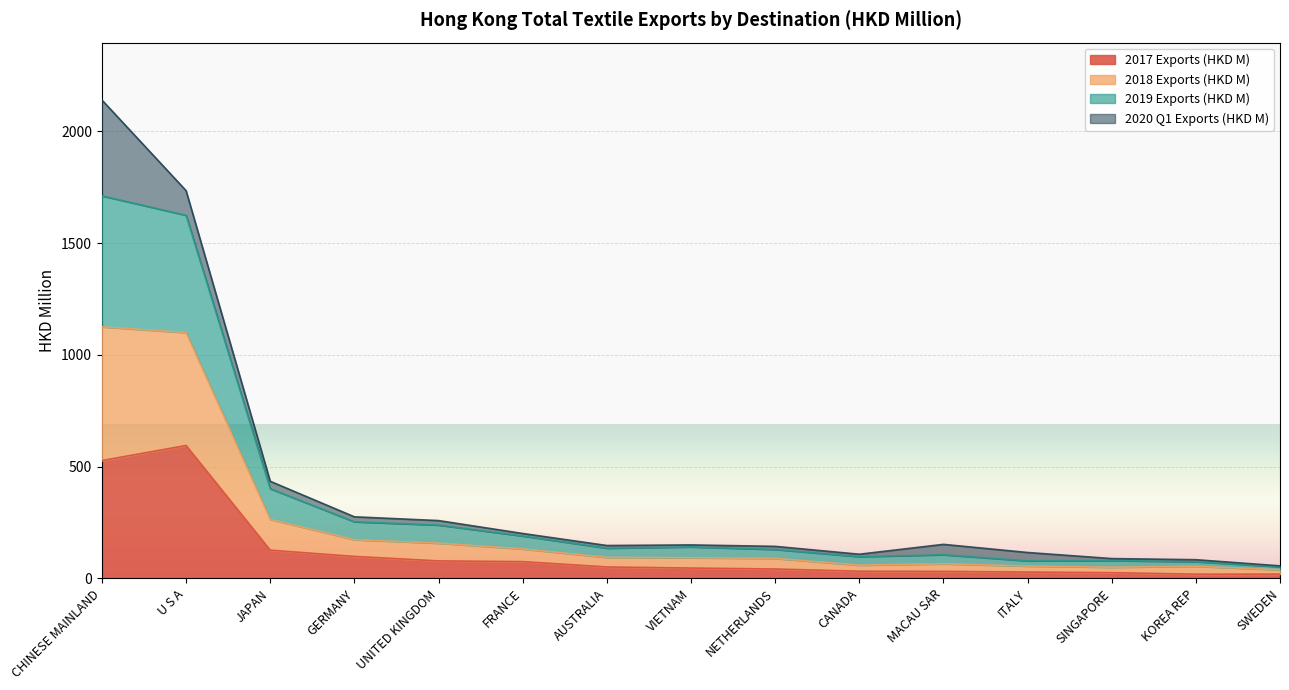

At which category is the sum across all series the highest?

CHINESE MAINLAND